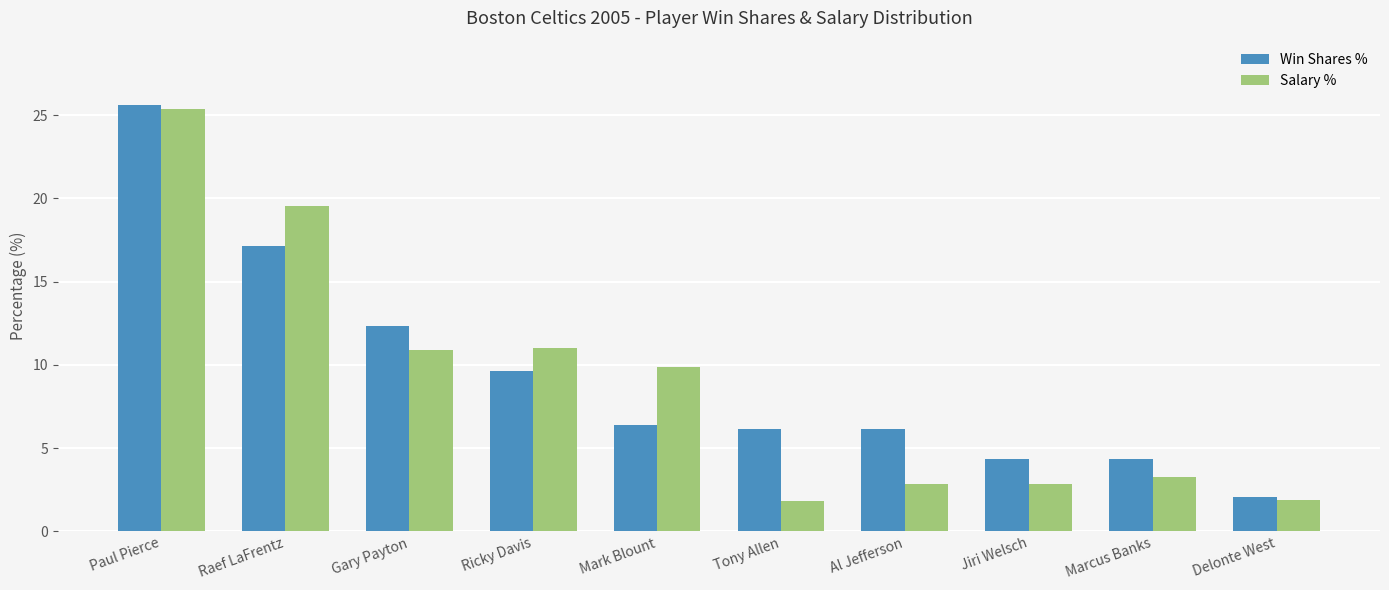

What is the total value across all series at Mark Blount?

16.3